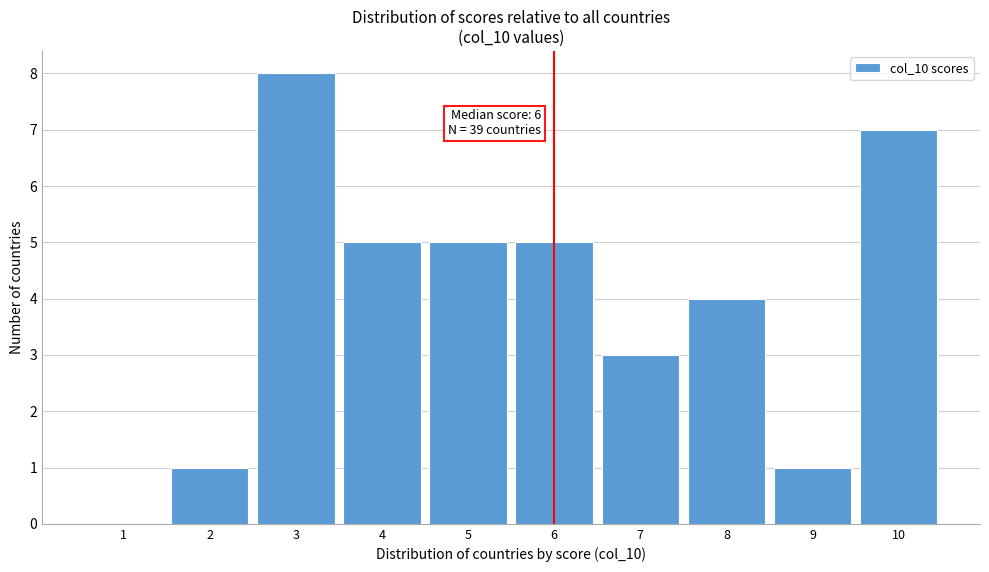

Which range on the x-axis has the tallest bar?

2.5 to 3.5